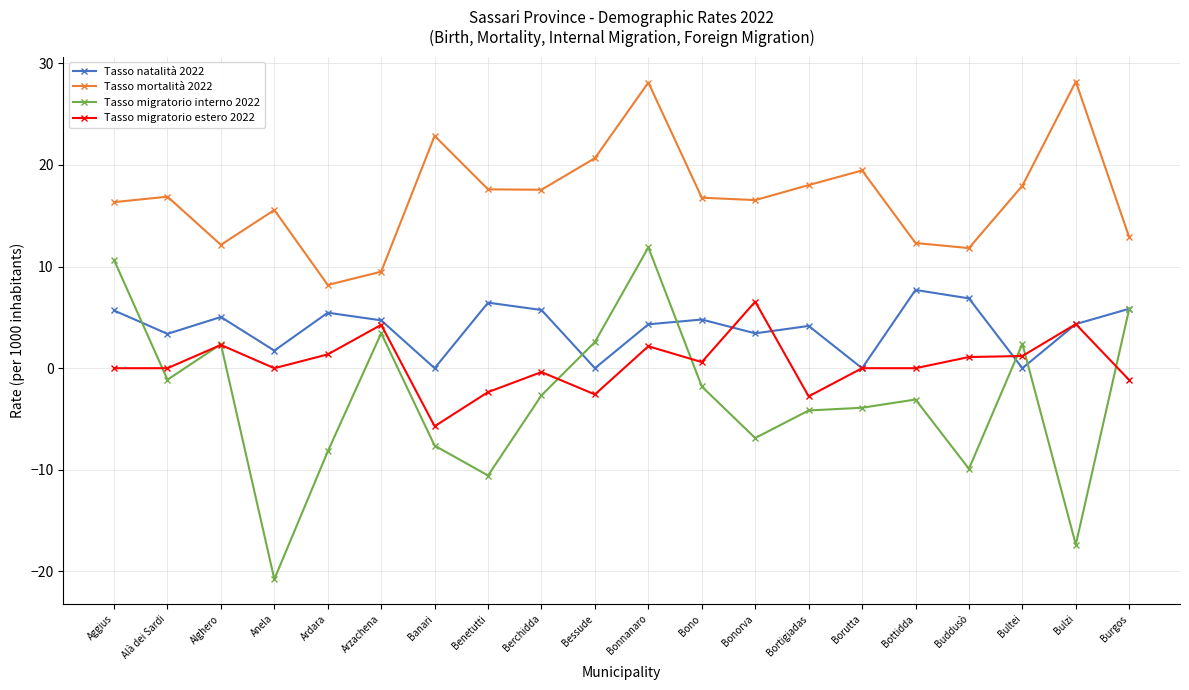

What is the difference between the maximum and second lowest values in the Tasso natalità 2022 series?

7.7